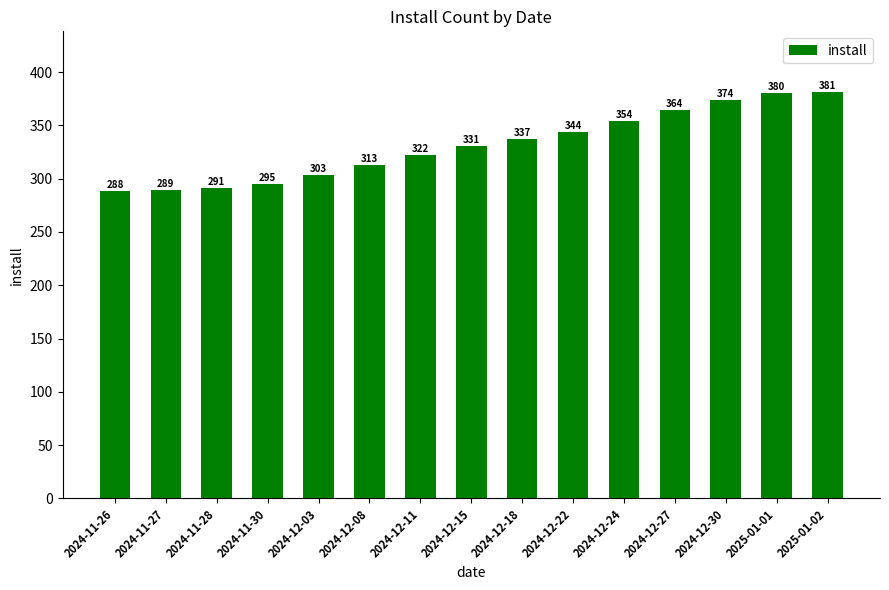

What is the greatest value displayed?

381